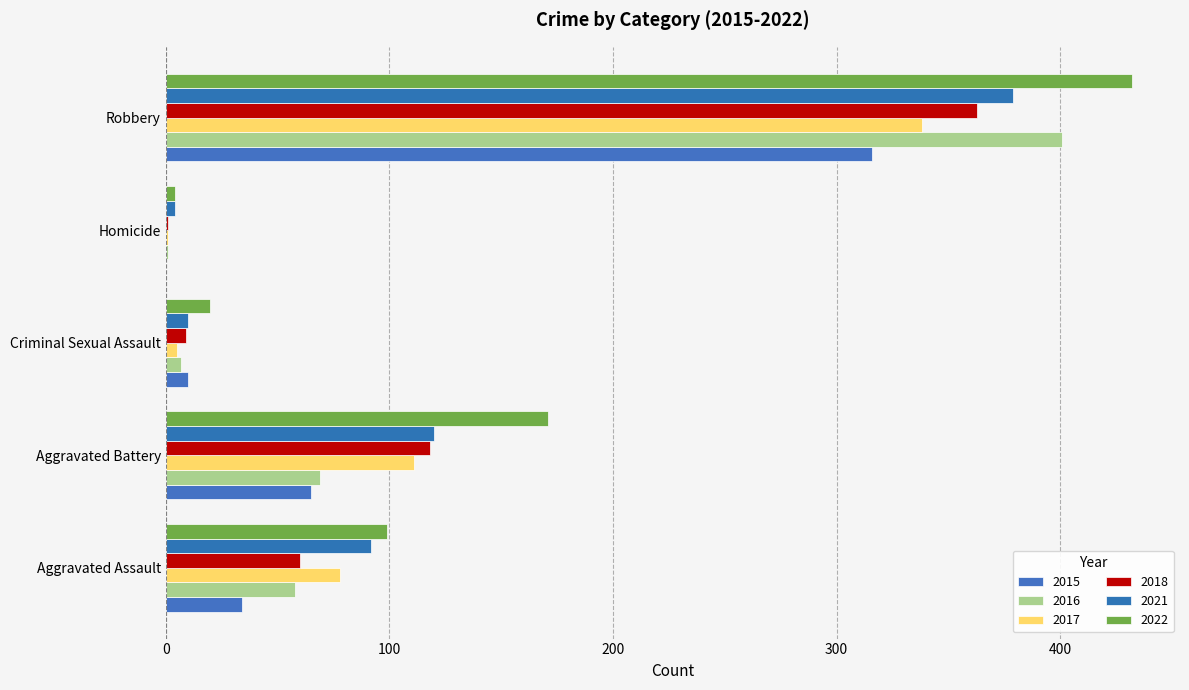

What is the average value of the 2018 series?

110